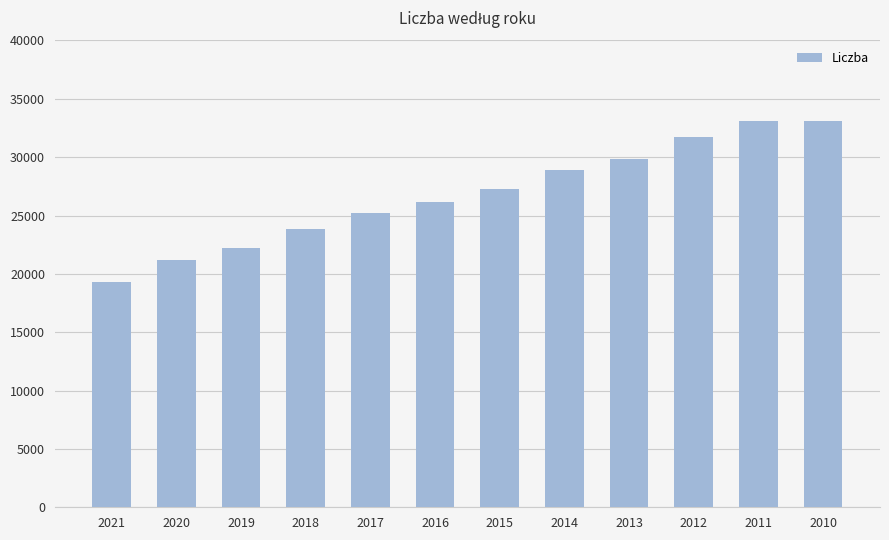

Between 2021 and 2014, which is larger?

2014